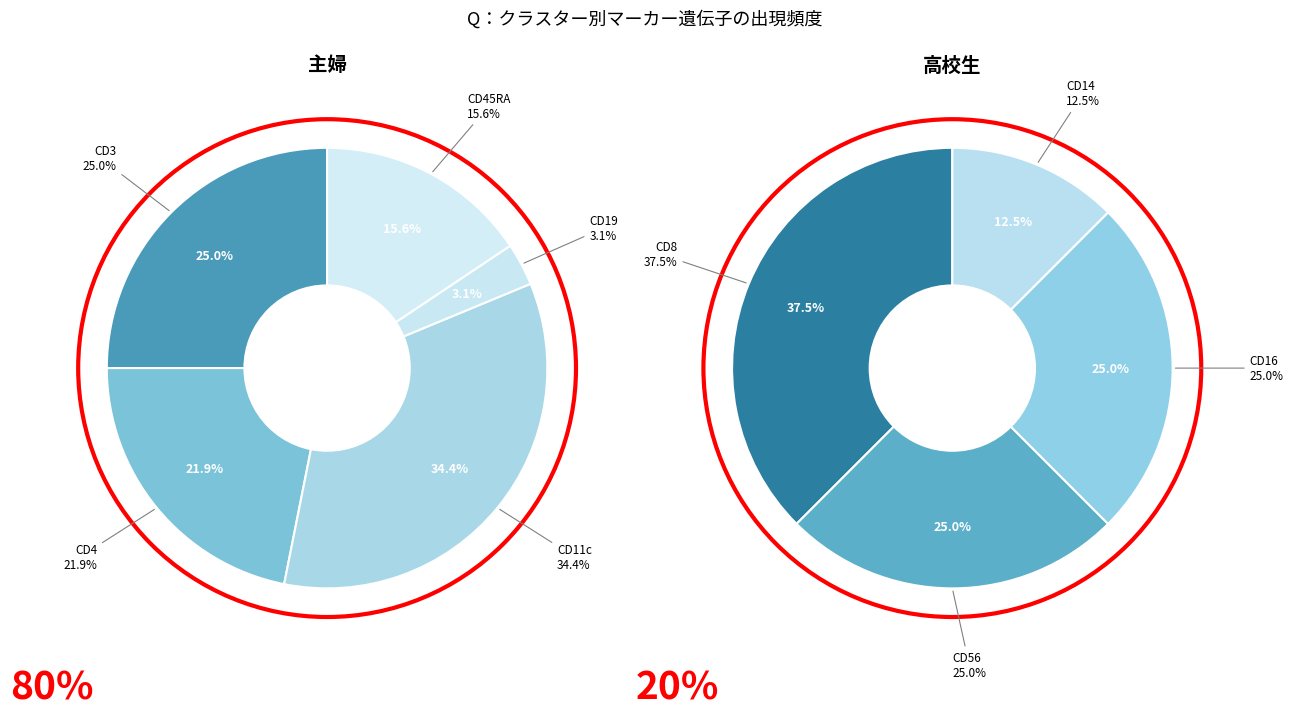

Is it true that CD3 is 6% of the pie?

False